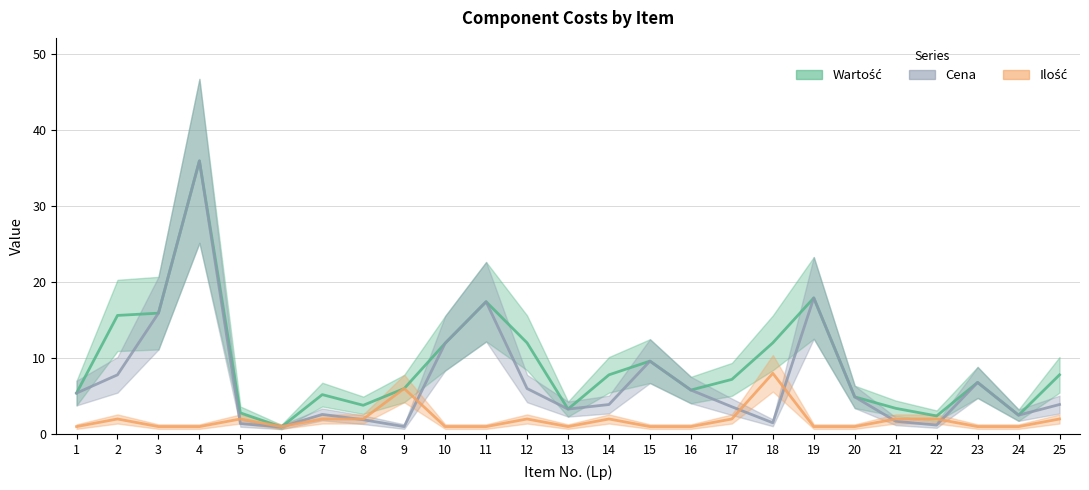

Rank the series by their maximum value, from highest to lowest.

Wartość, Cena, Ilość